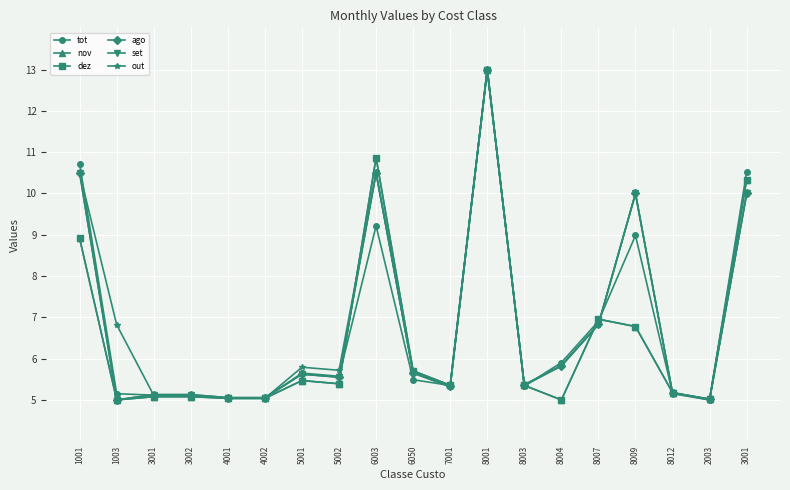

What is the value of the ago point at the 12th from the left?

13.0